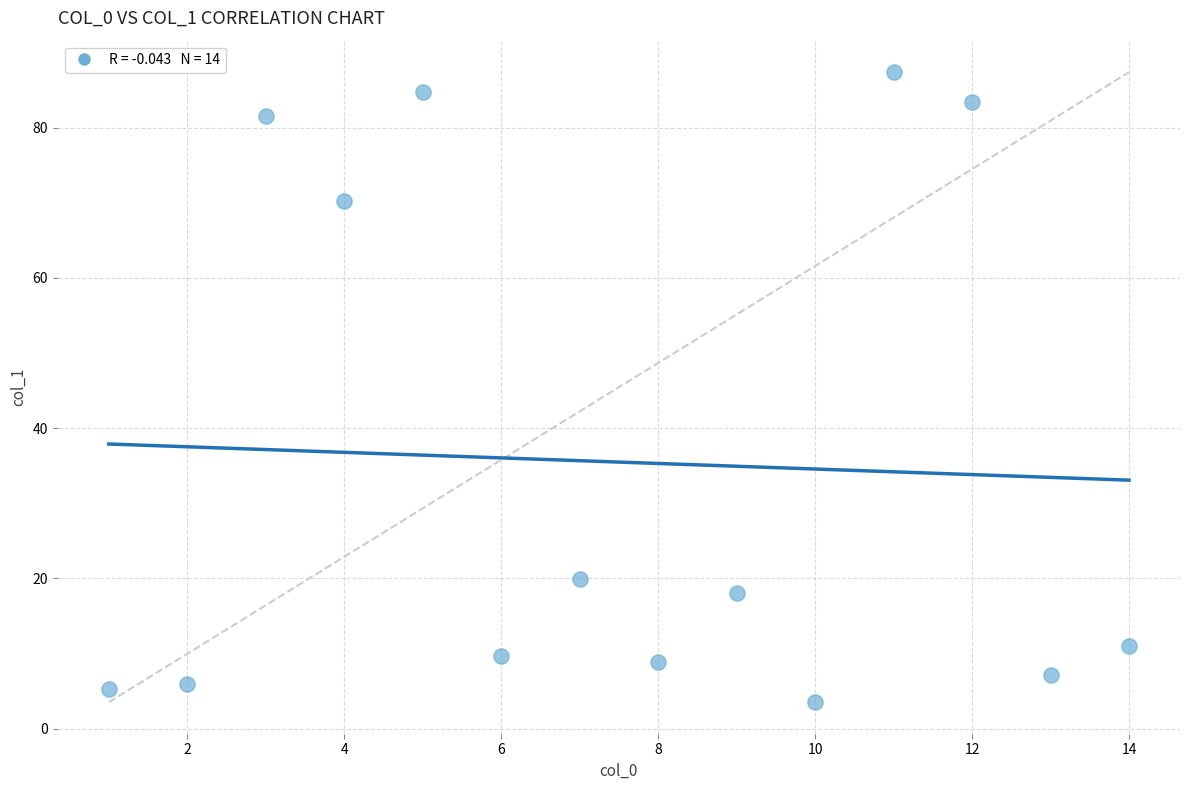

What is the range of X values (max minus min)?

13.0